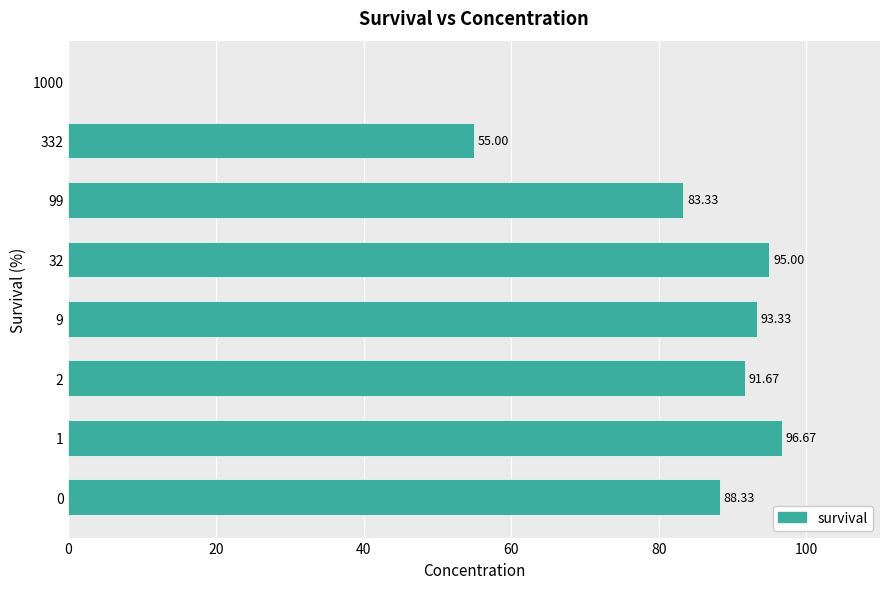

True or false: the data shows 88.3 at 0.

True